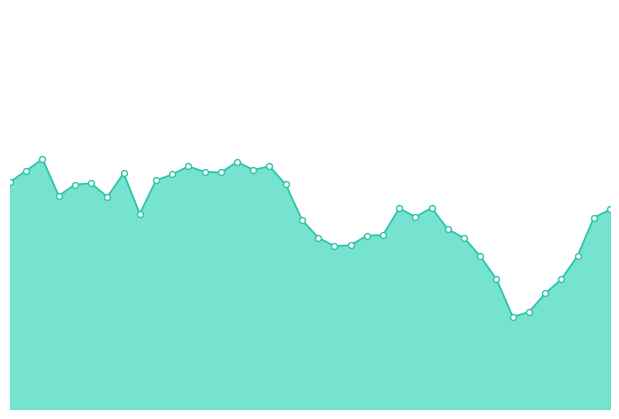

How many lines are shown in the chart?

1